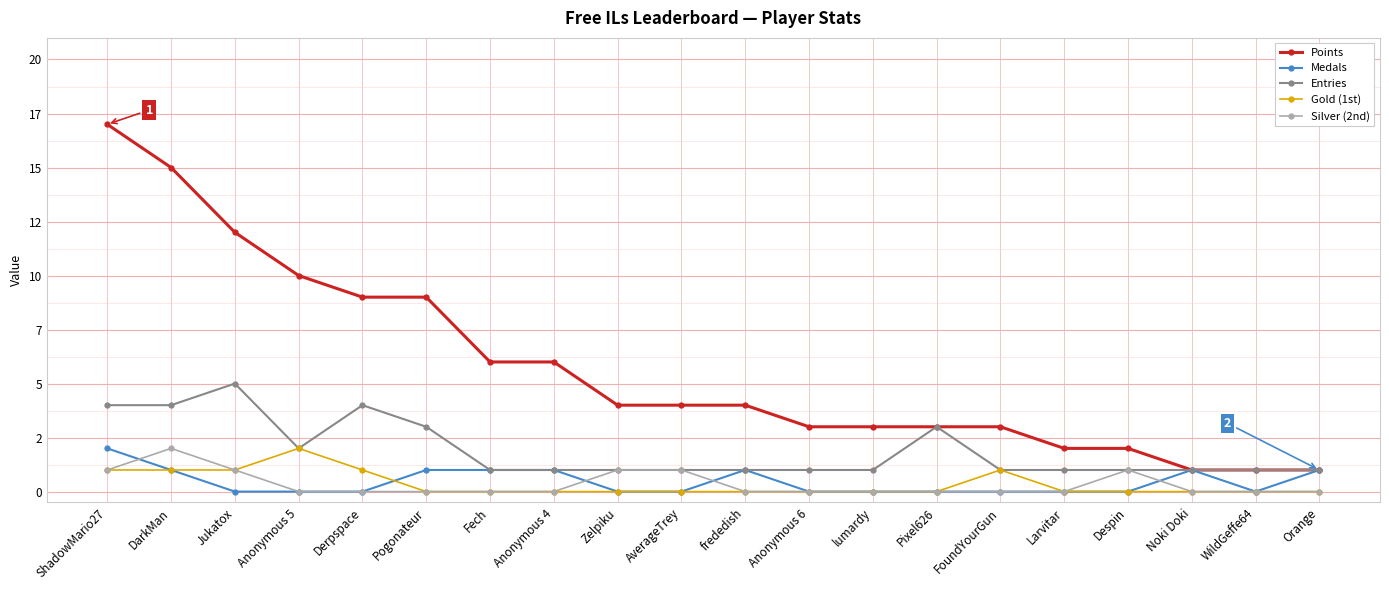

At how many categories does at least one series exceed 4?

8